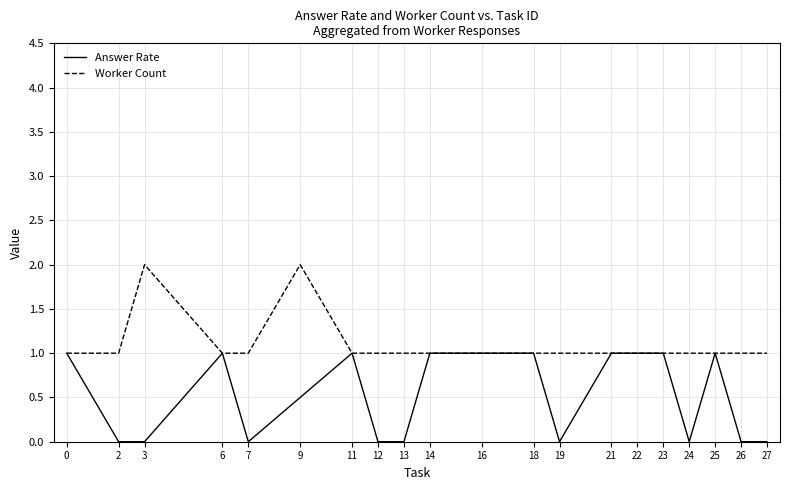

What is the difference between the highest and lowest values at 13?

1.0